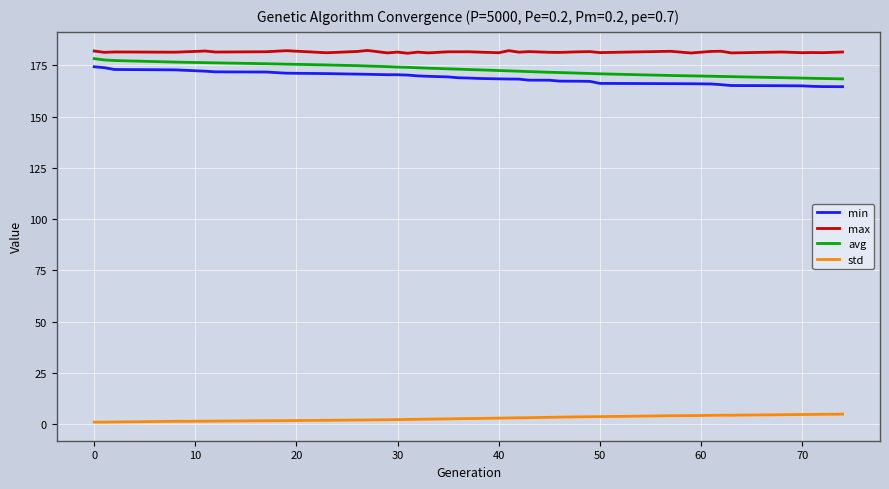

True or false: std and max cross at least once.

False